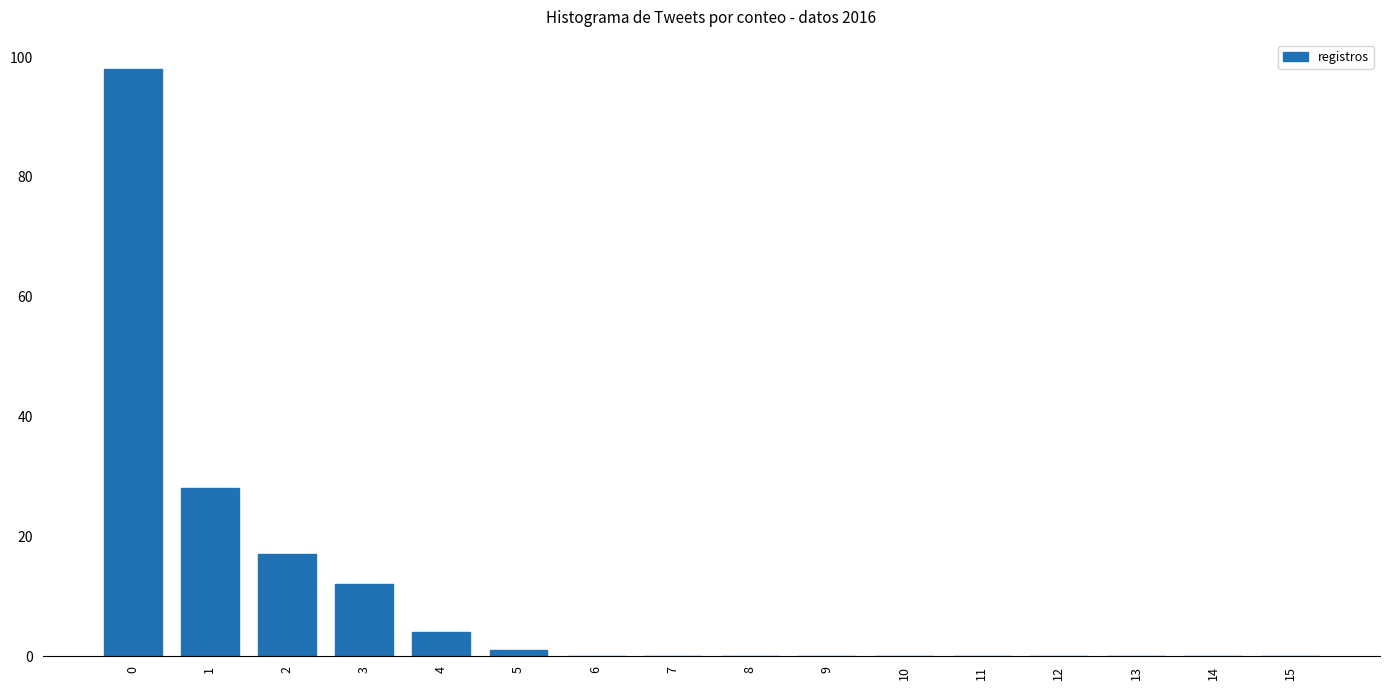

The value at 5 is 1. True or false?

True